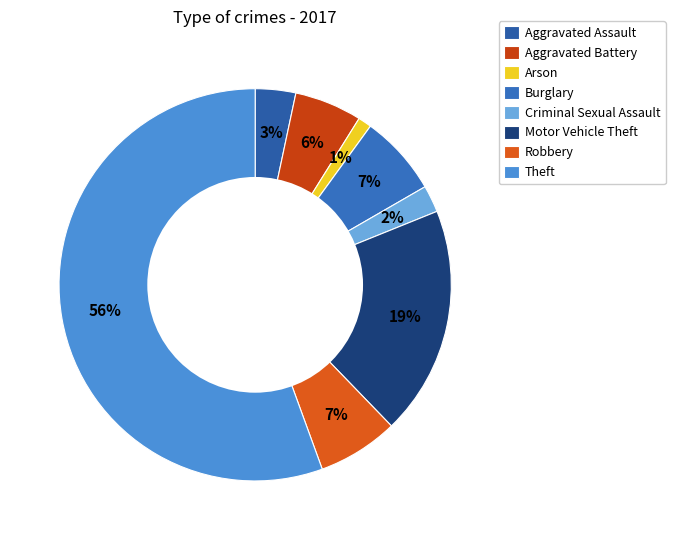

How many segments does this pie chart have?

8